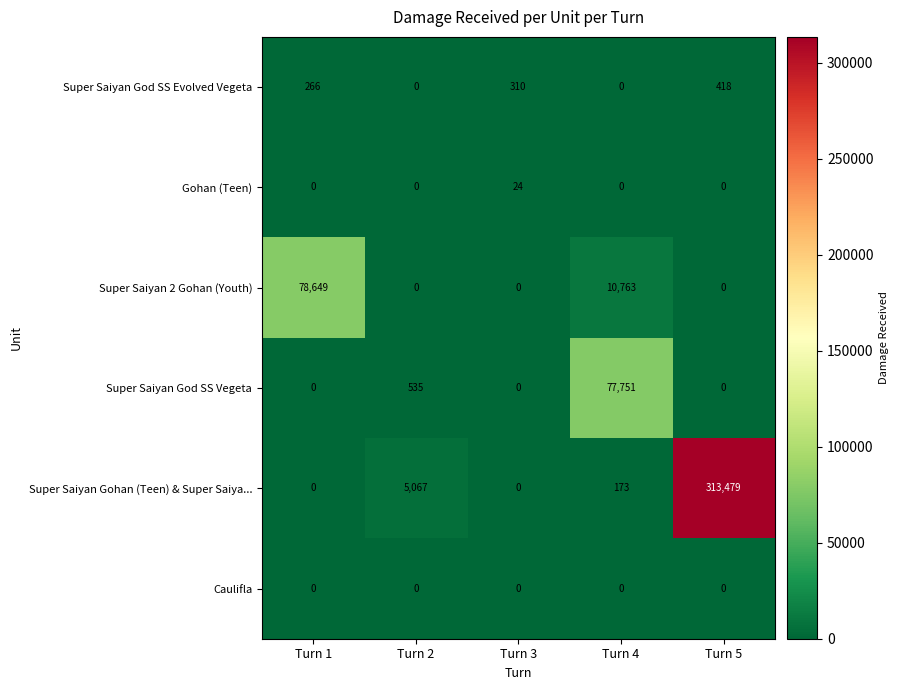

At which category is the sum across all series the highest?

Turn 5